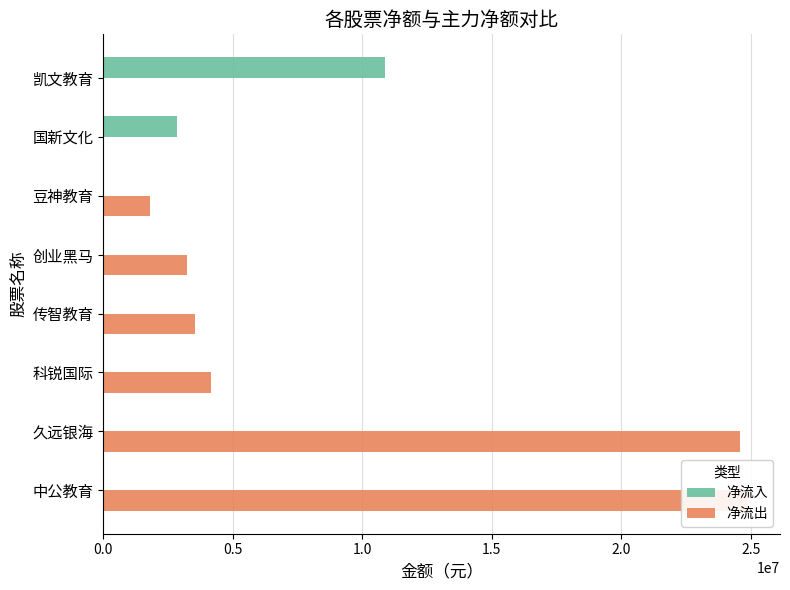

The value of 净流出 at 传智教育 is 785670. True or false?

False